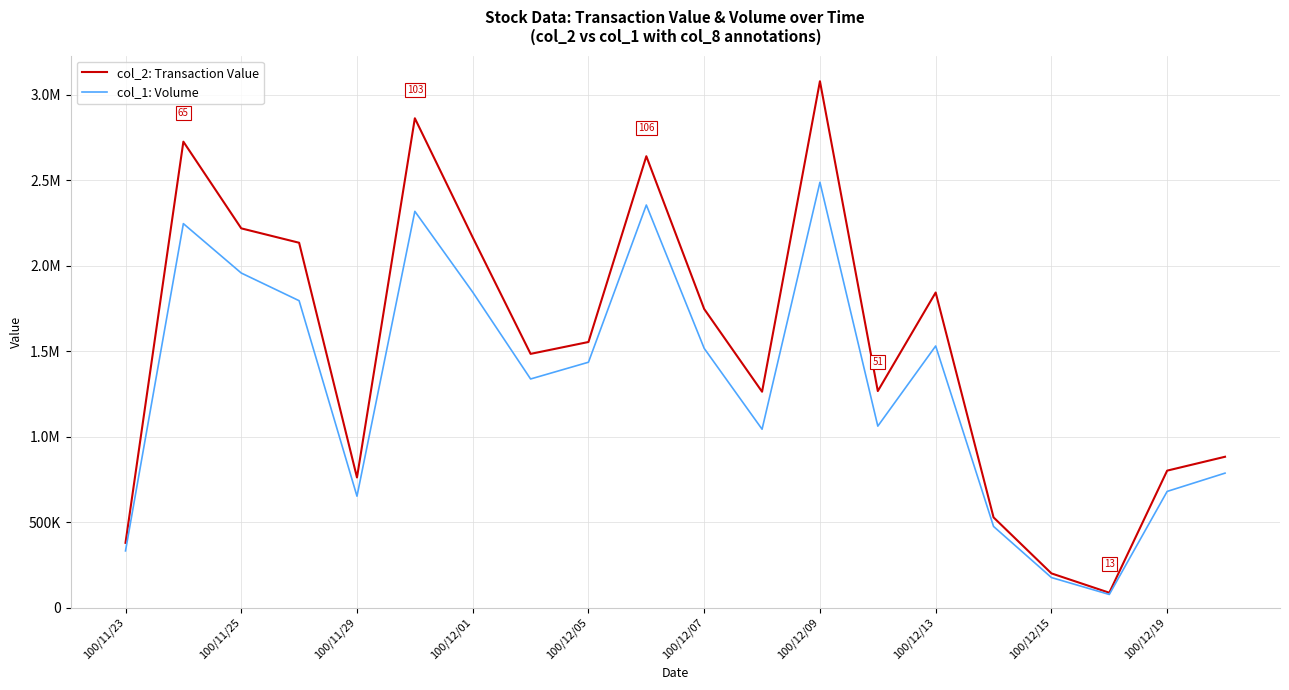

What is the maximum value for col_2: Transaction Value?

3080390